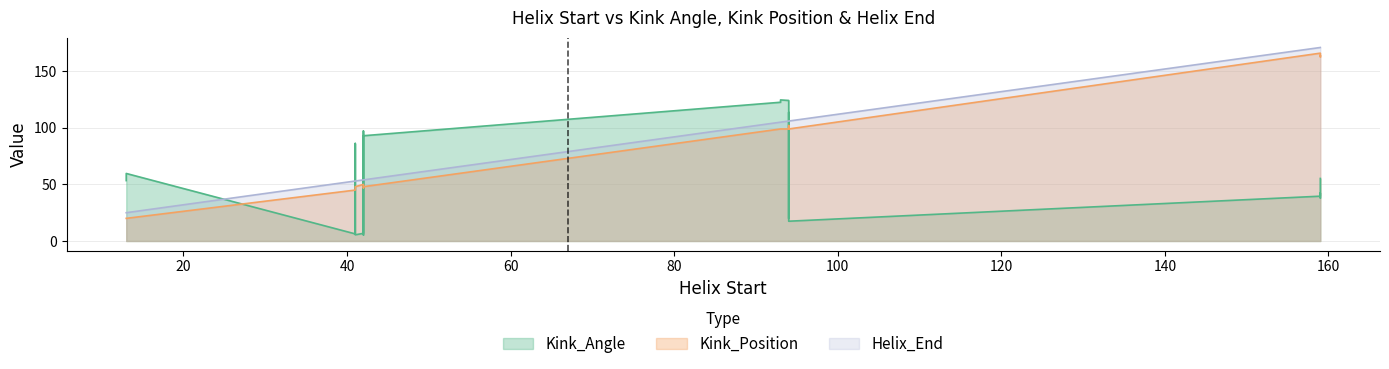

Does the chart display data point markers on the line(s)?

No